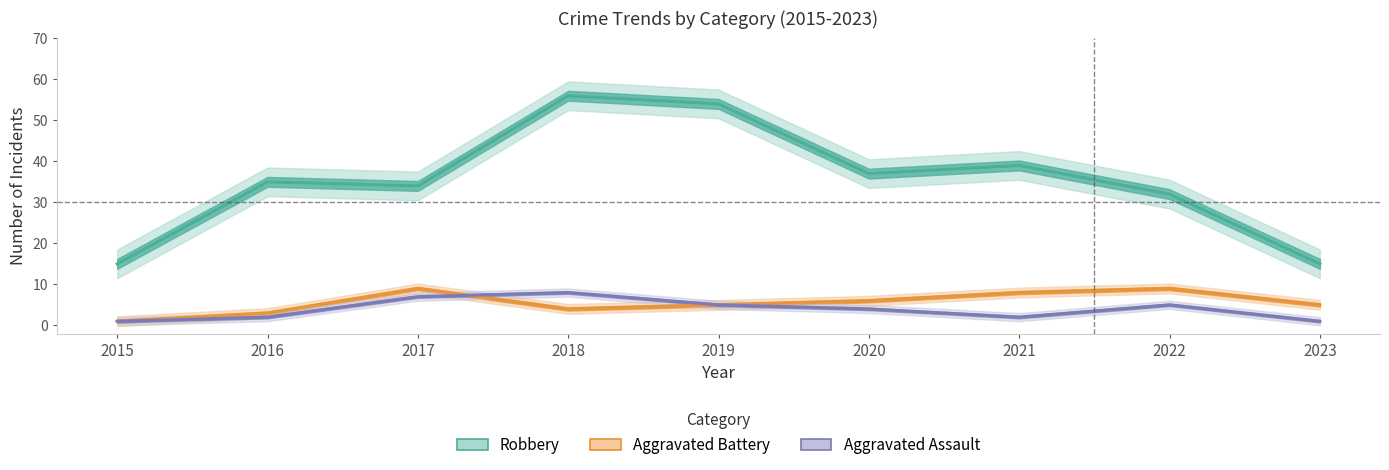

What is the value of the Aggravated Battery point at the 7th from the left?

8